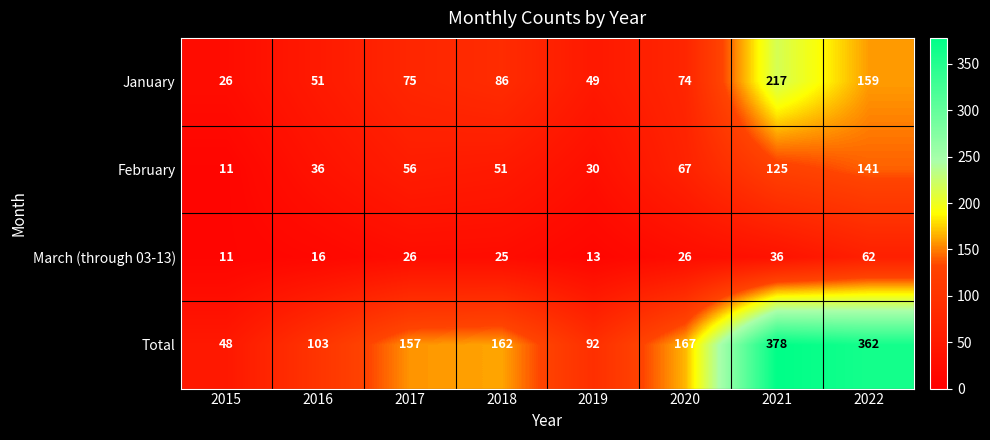

What is the sum of the March (through 03-13) values at 2018 and 2016?

41